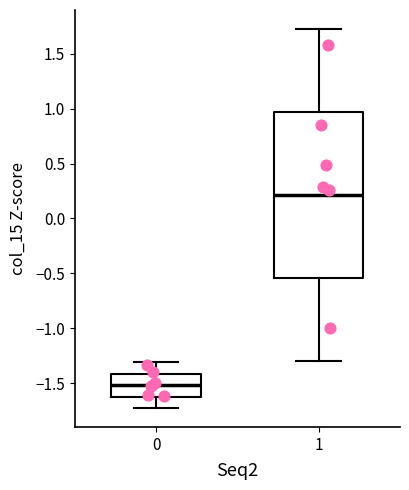

Comparing the boxes themselves (not the whiskers), which one is the tallest?

1